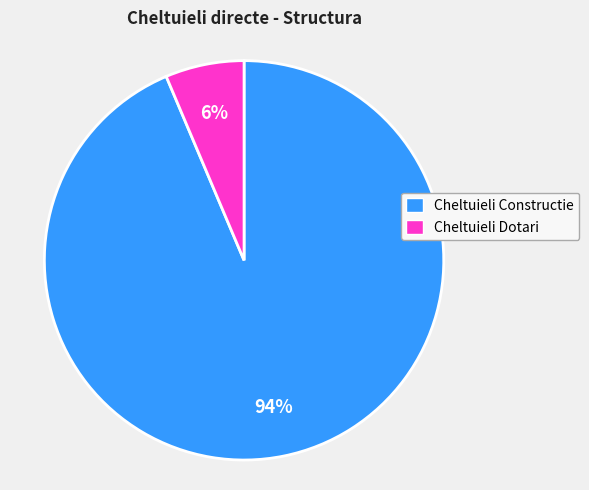

Which slice is the largest?

Cheltuieli Constructie